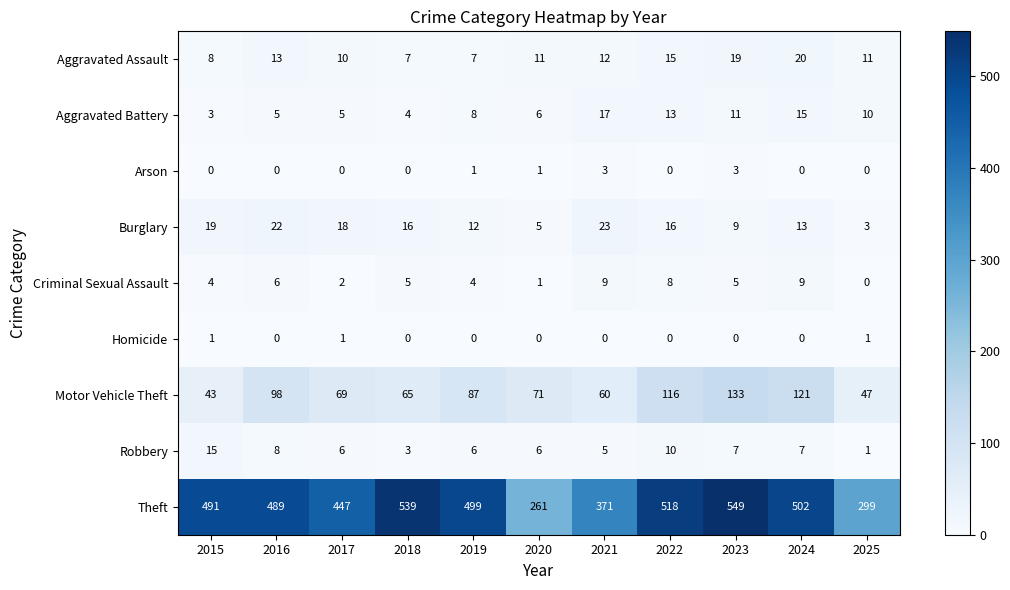

True or false: Motor Vehicle Theft has a value of 98 at 2016.

True